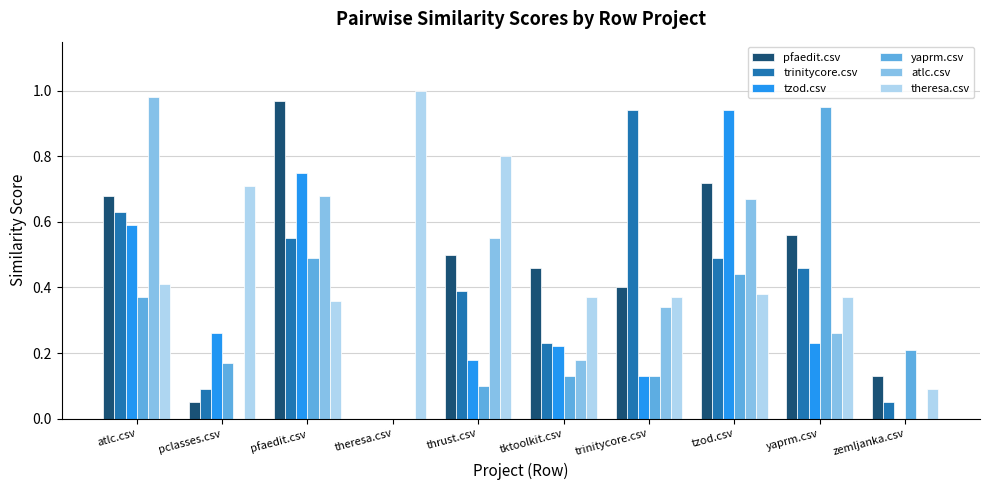

What is the total value across all series at tktoolkit.csv?

1.6